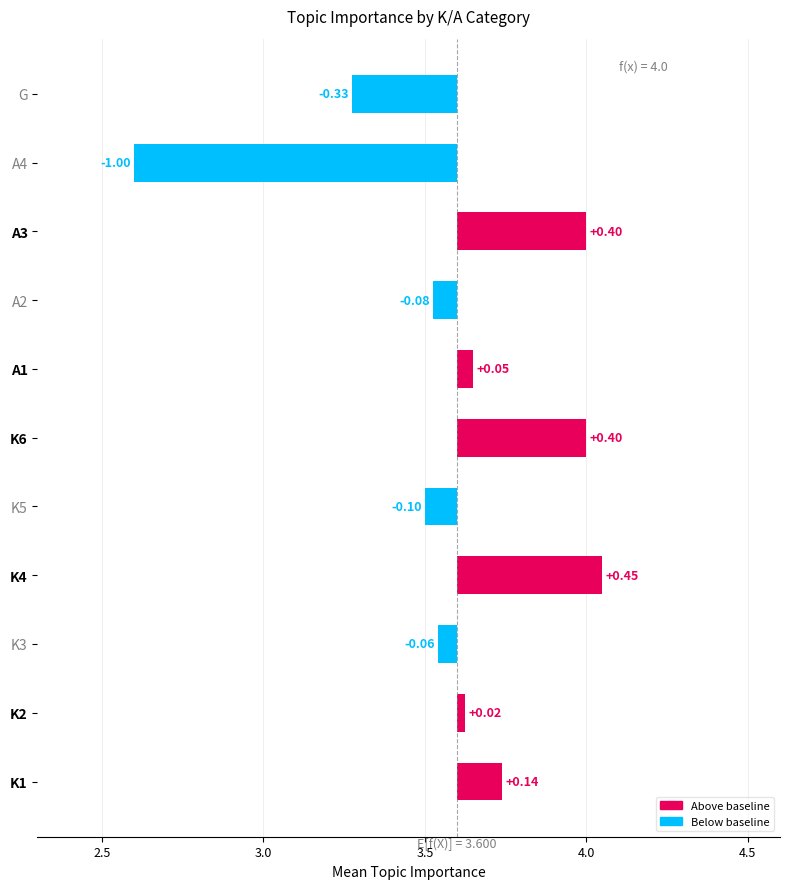

What is the difference between the values at A1 and K1?

0.1